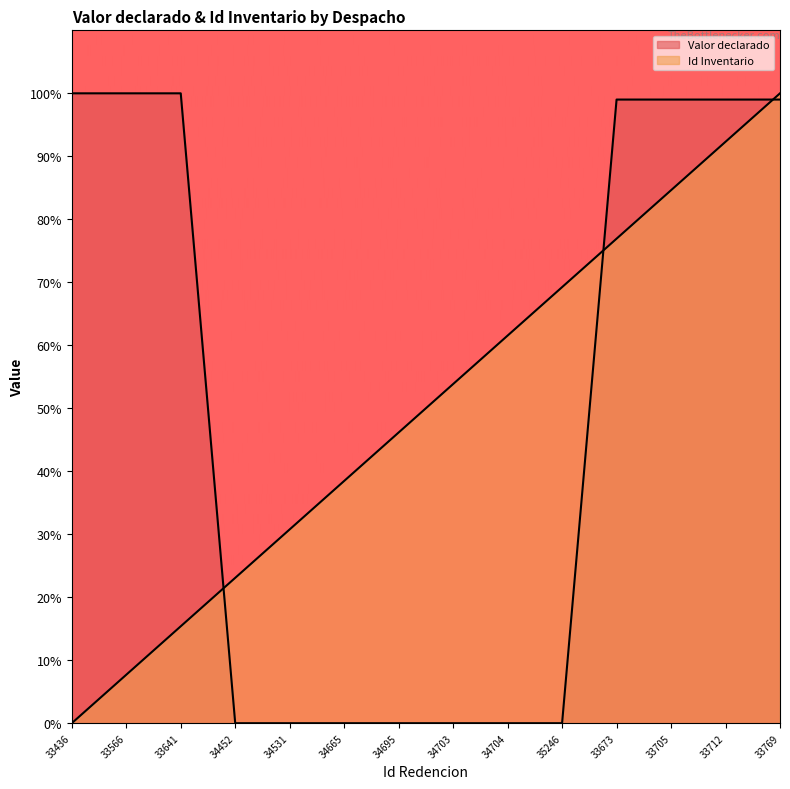

What is the label of the 6th point from the right?

34704